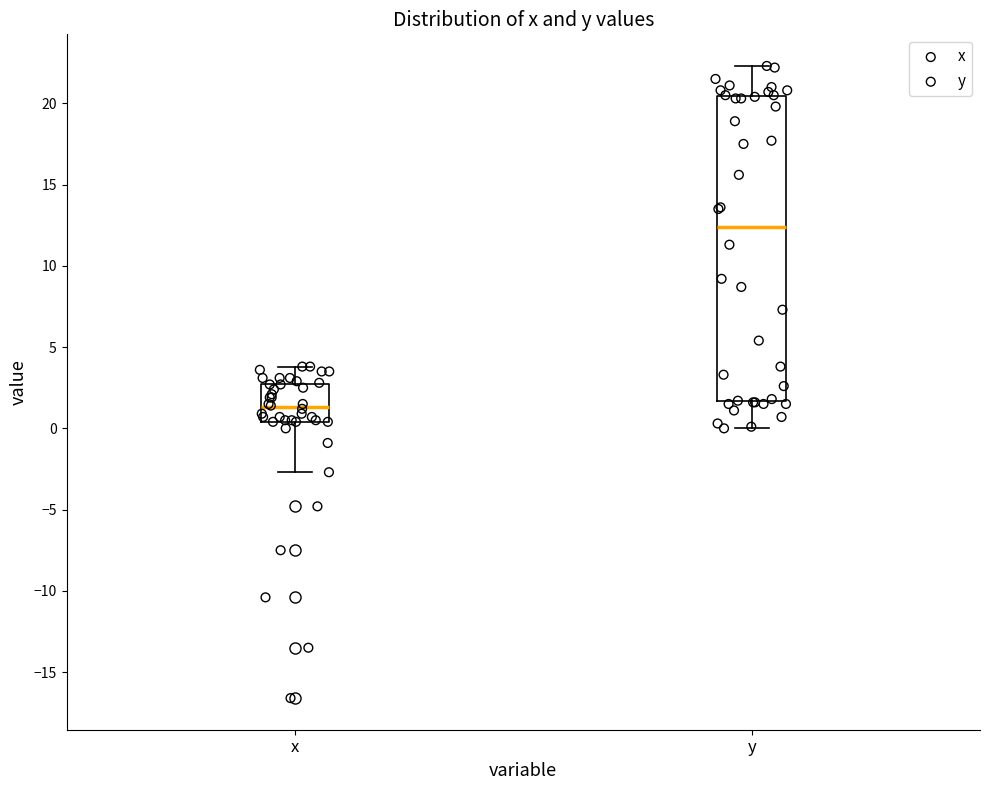

Where does the median line of the box for x sit on the y-axis? The values are not printed on the chart, so give them approximately, as read against the axis.

1.5